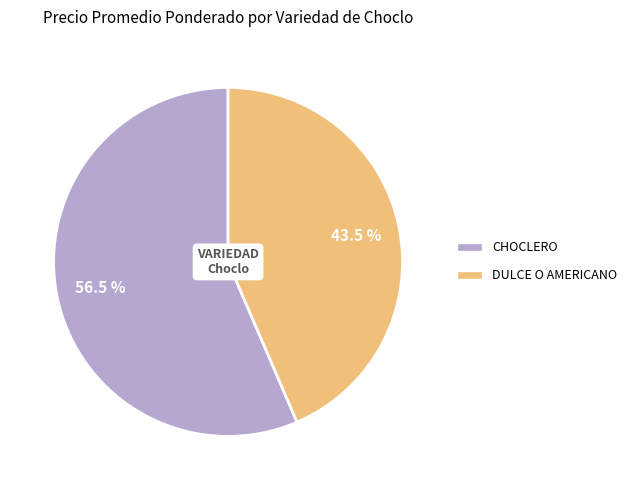

Rank the categories by value from lowest to highest.

DULCE O AMERICANO, CHOCLERO